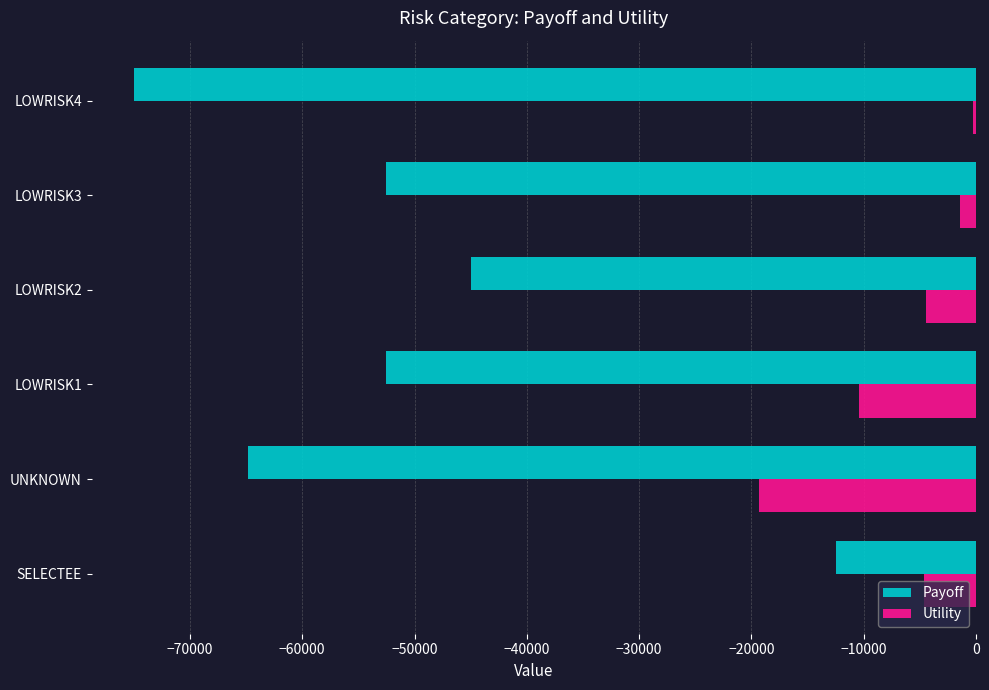

The value of Payoff at LOWRISK4 is -29619.6. True or false?

False